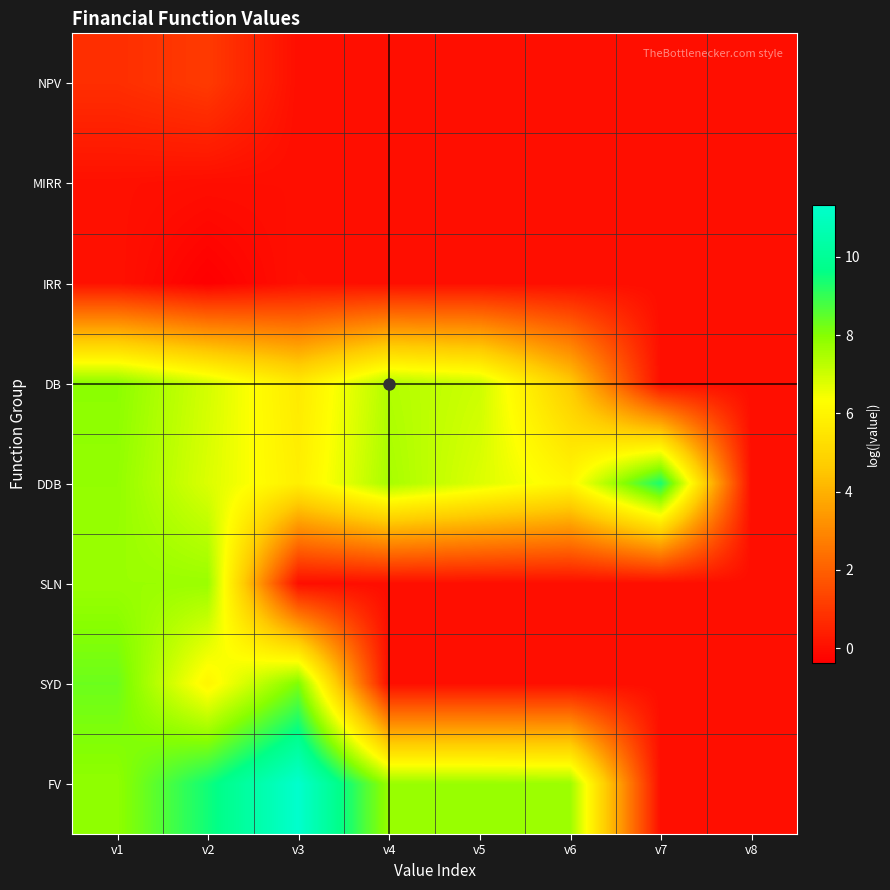

What is the spread (max minus min) of values at v6?

7.7